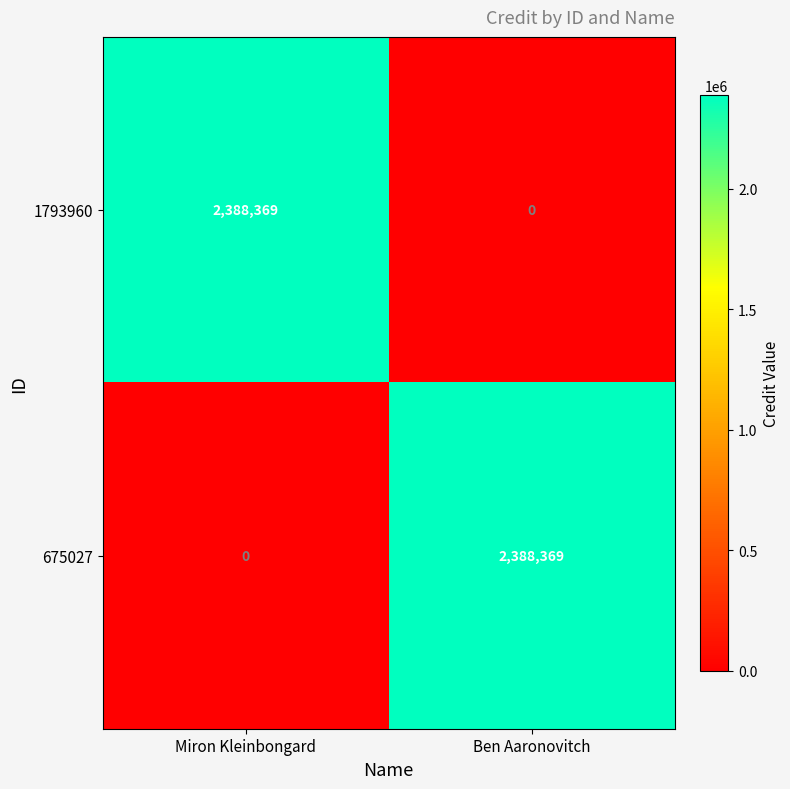

Reading left to right, list all the values displayed in this chart.

1793960: Miron Kleinbongard=2388369	Ben Aaronovitch=0
675027: Miron Kleinbongard=0	Ben Aaronovitch=2388369